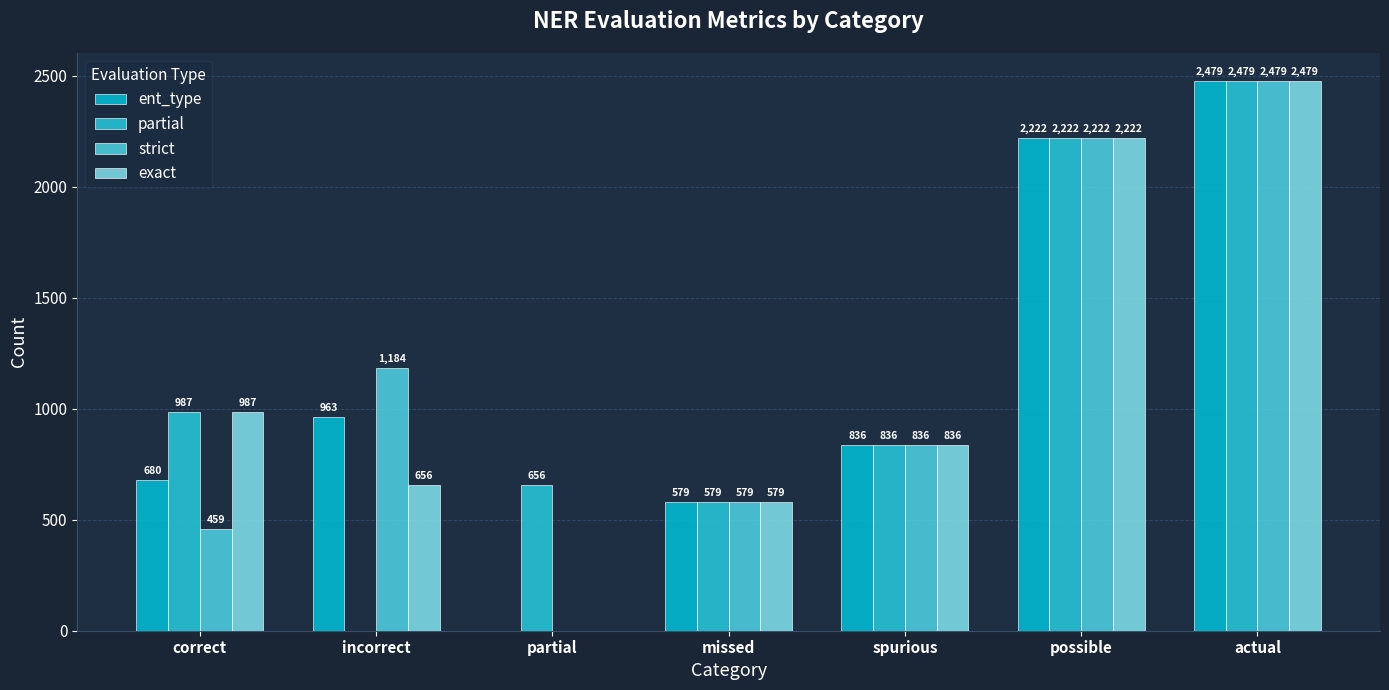

What is the value of the exact bar at the 6th from the left?

2222